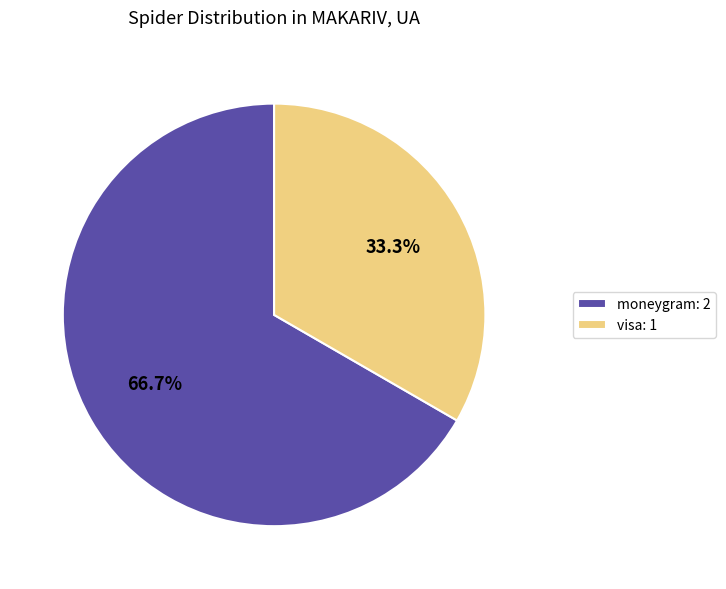

How many slices are in this pie chart?

2